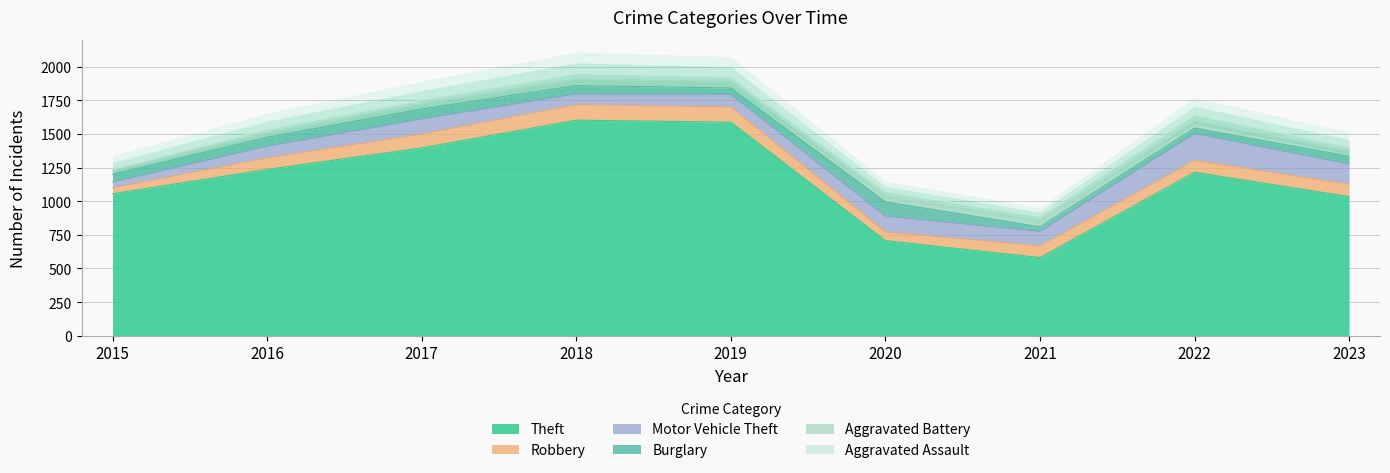

What is the difference between the Aggravated Battery values at 2018 and 2020?

10